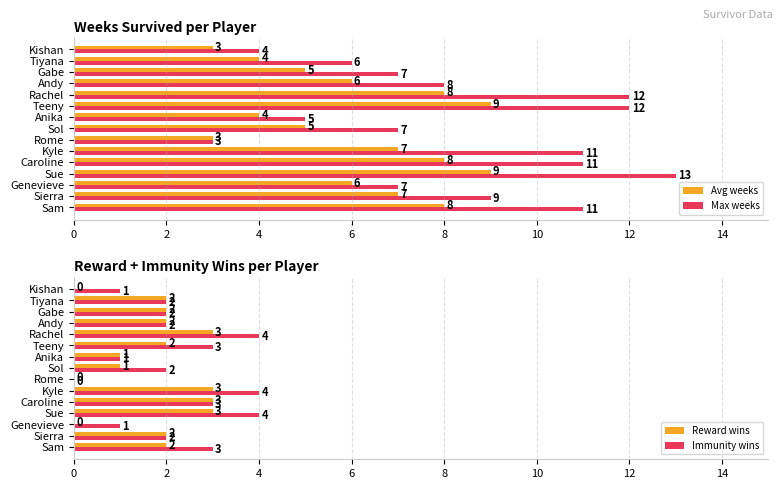

How many positive values does the Reward wins series have?

12